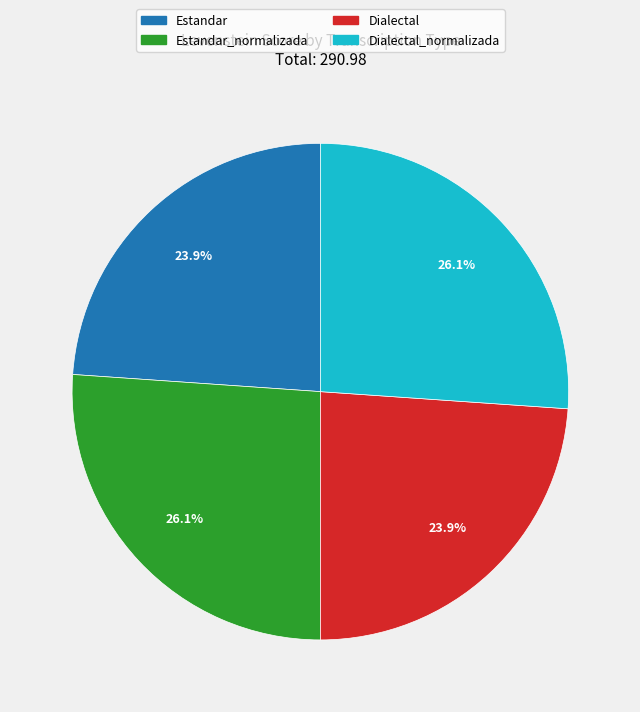

What percentage is the Estandar slice, to the nearest percent?

24%